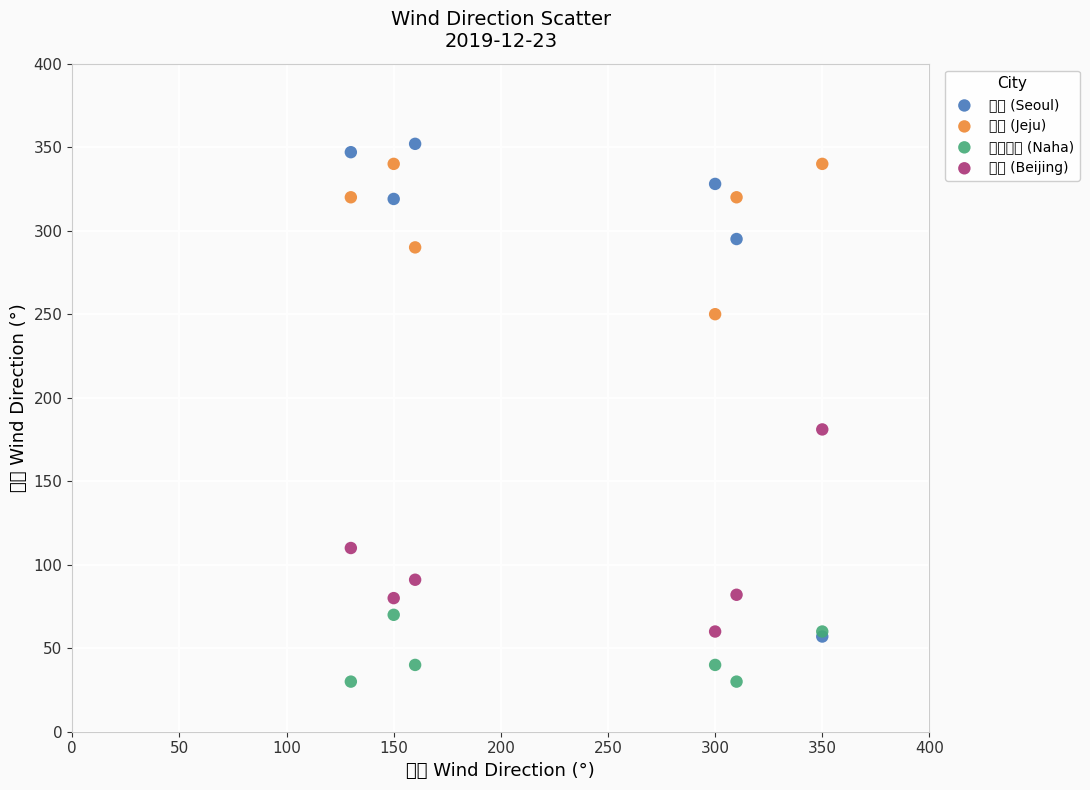

Which series reaches the maximum Y coordinate?

首爾 (Seoul)